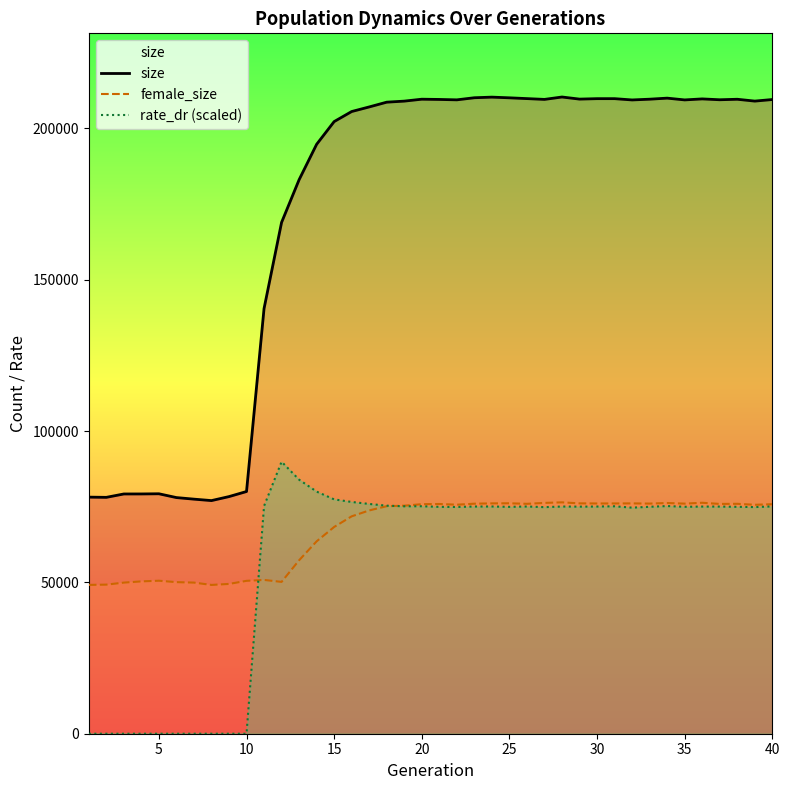

At how many categories does at least one series exceed 122619?

30